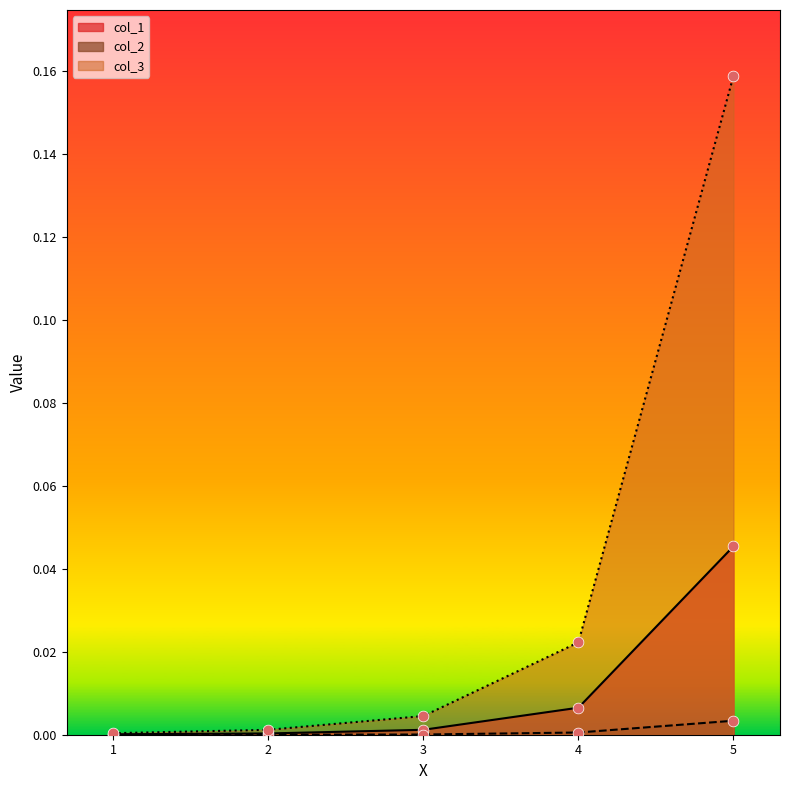

At how many categories does at least one series exceed 0?

5